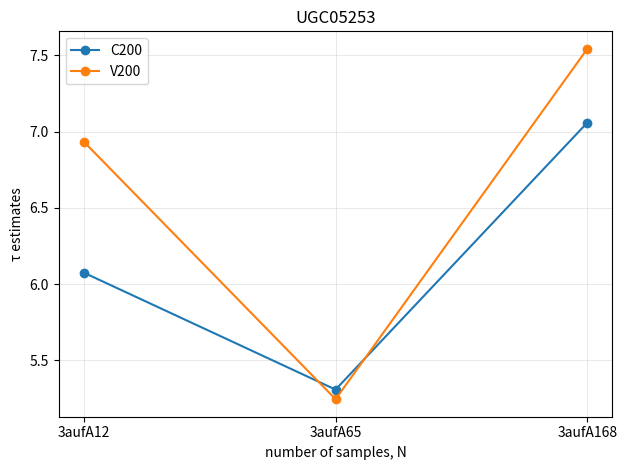

What is the sum of the C200 values at 3aufA168 and 3aufA12?

13.1